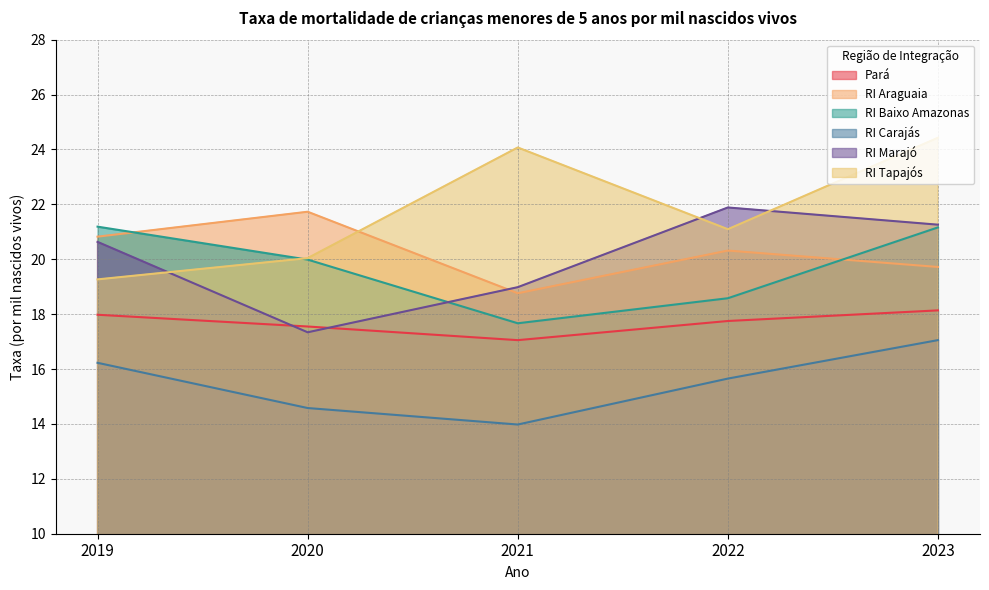

What are all the series names shown in the legend?

Pará, RI Araguaia, RI Baixo Amazonas, RI Carajás, RI Marajó, RI Tapajós